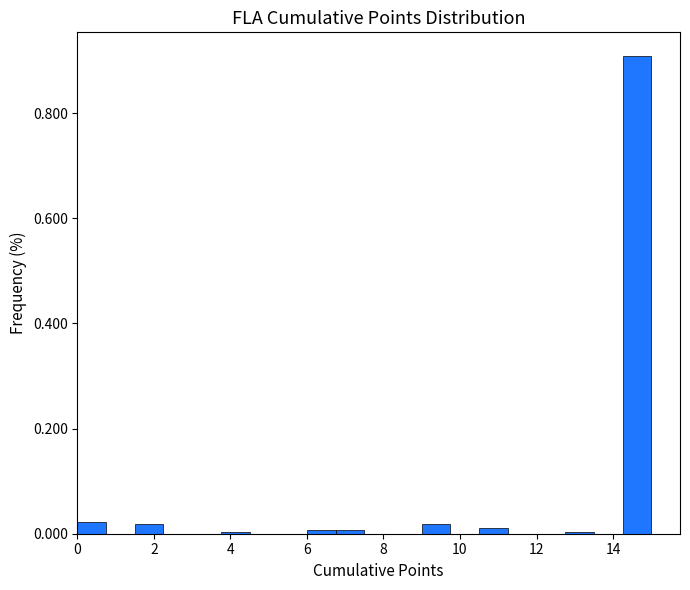

Around what value on the x-axis is the tallest bar? Give the approximate position of its centre, as read against the axis.

14.6